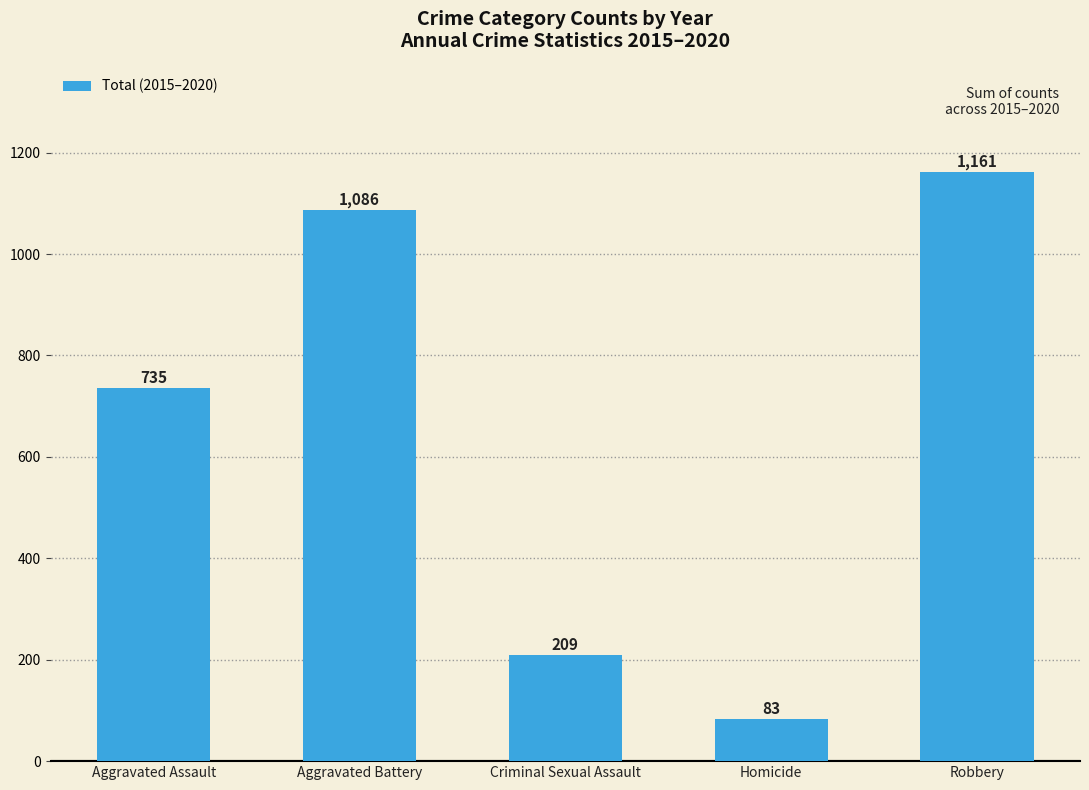

Reading left to right, transcribe all the data shown in this chart.

735	1086	209	83	1161